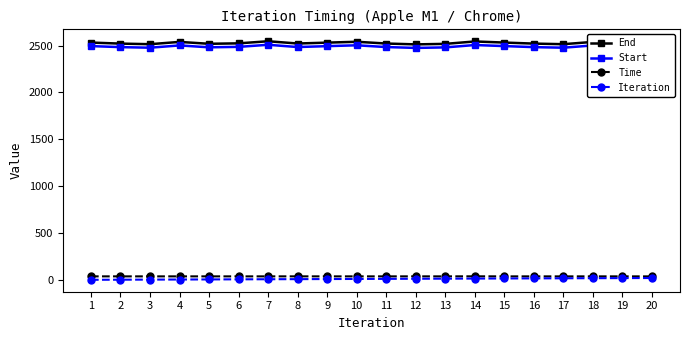

Which series has the largest total across all categories?

End